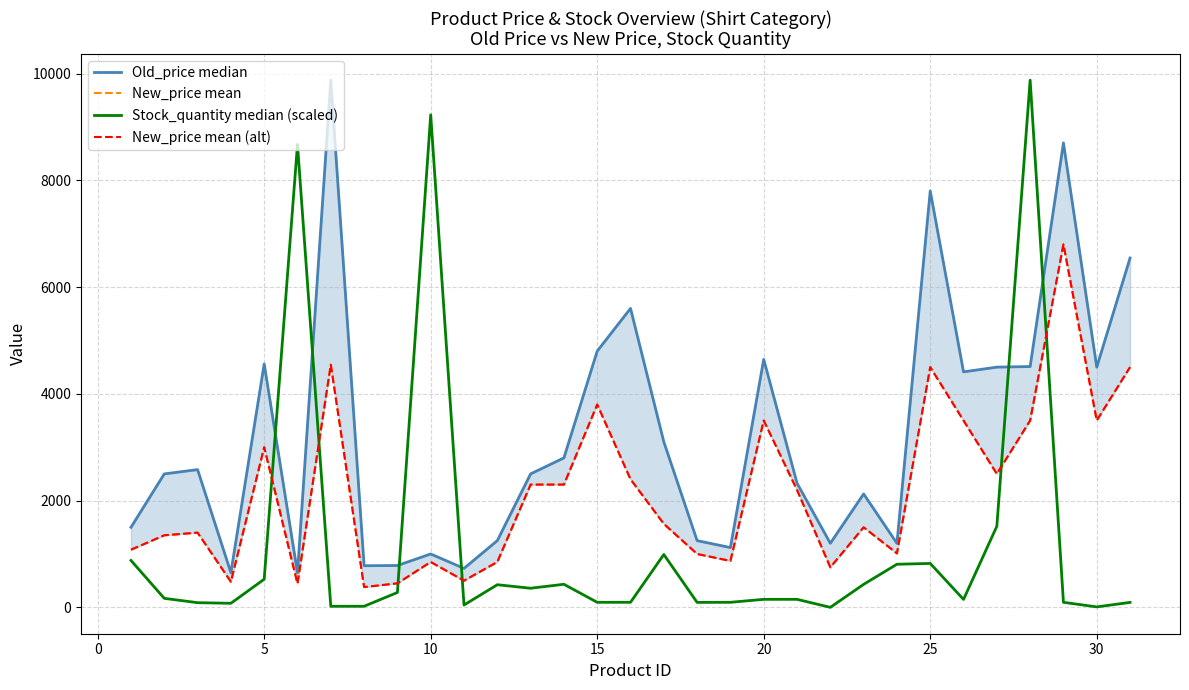

Is it true that New_price mean equals 1679.2 at 23?

False